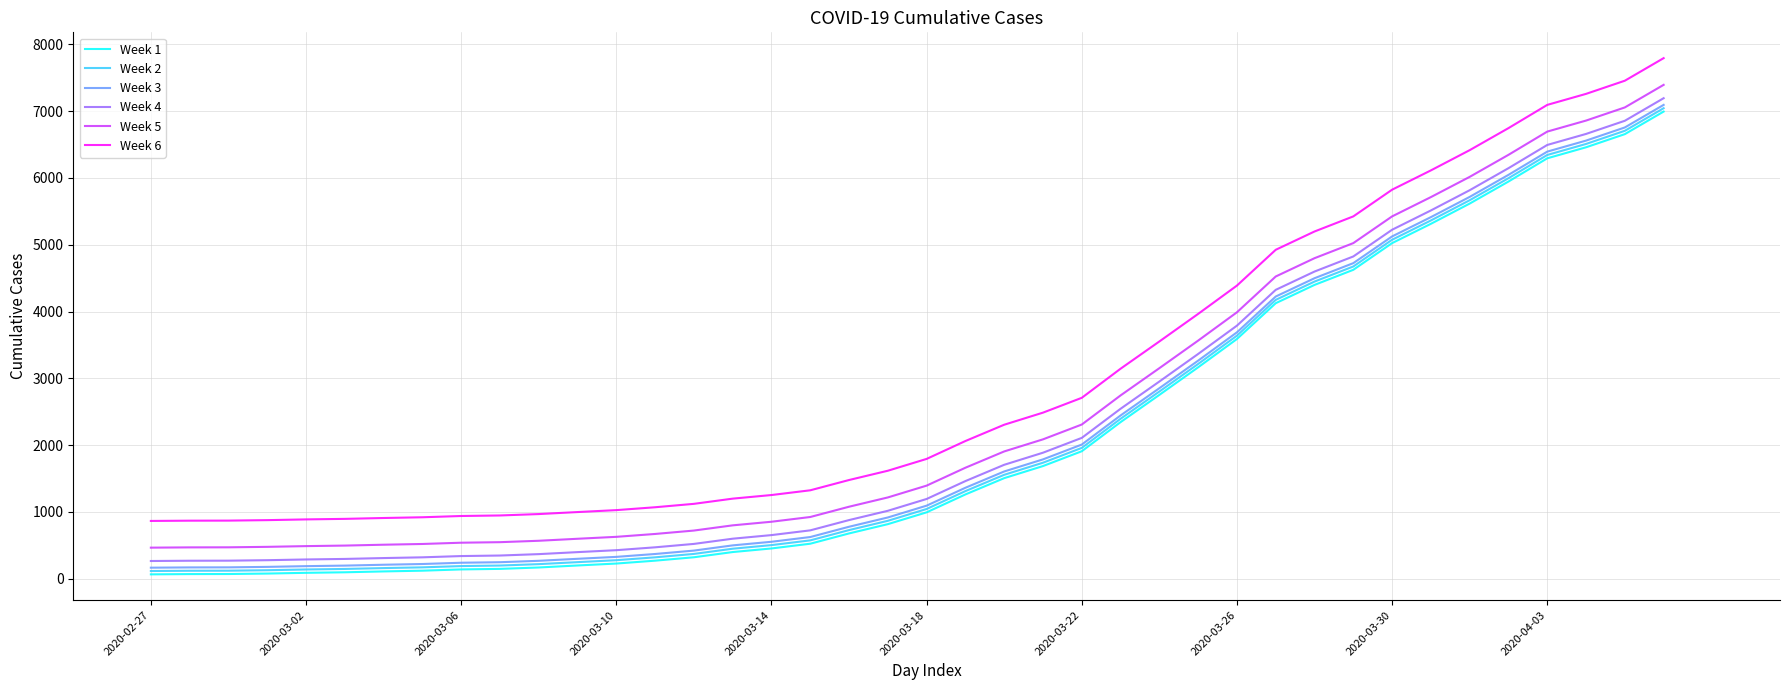

What is the greatest value displayed?

7795